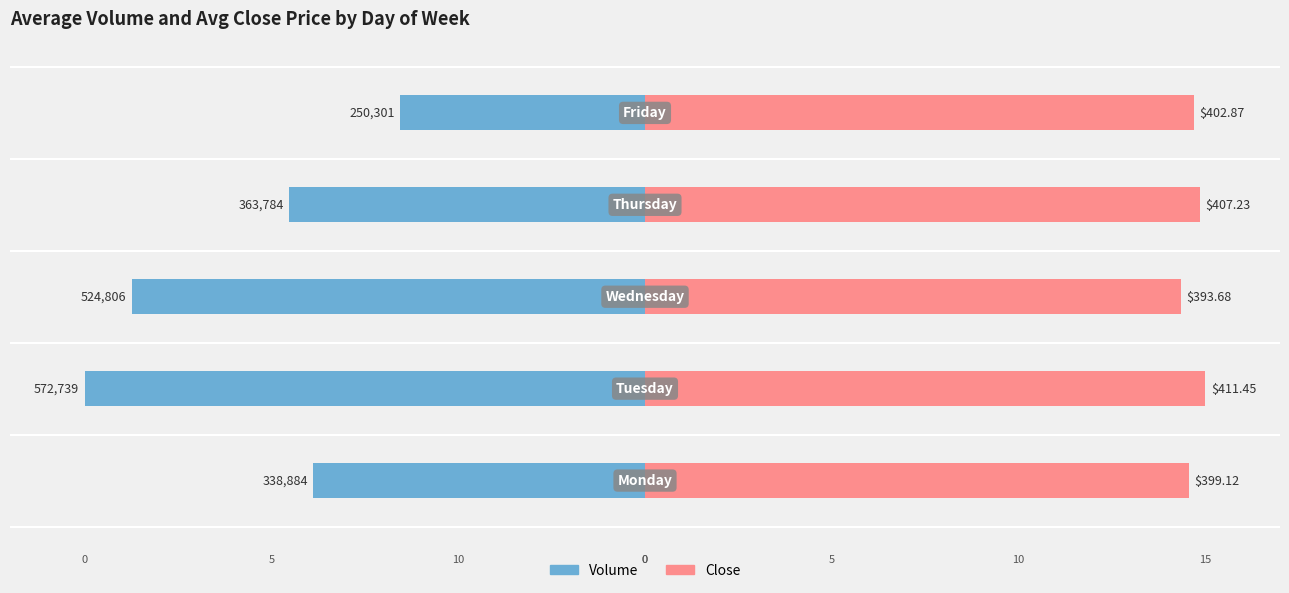

At 10, list the series in order from largest to smallest.

Close, Volume